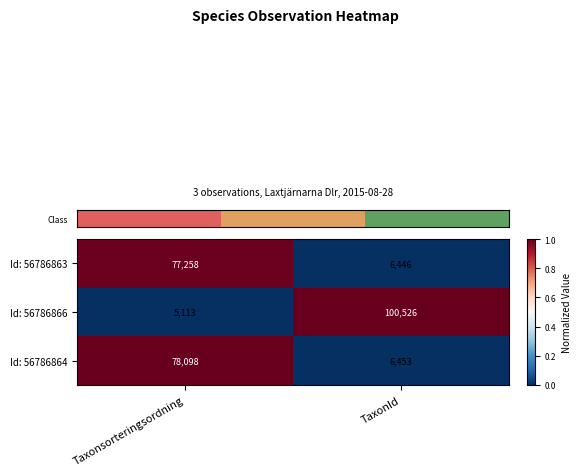

The Id: 56786866 series shows 100526 at TaxonId. True or false?

True